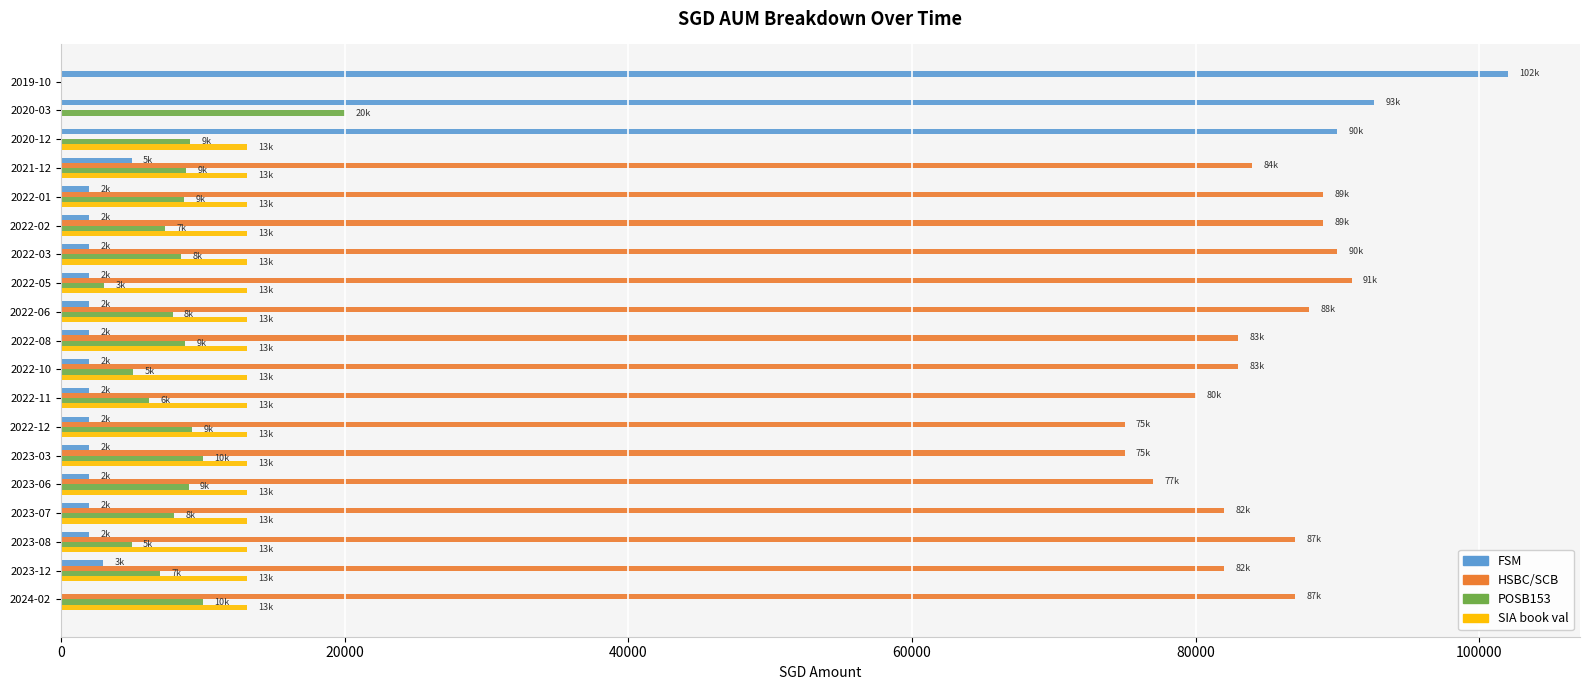

The value of POSB153 at 2022-02 is 7372.0. True or false?

True